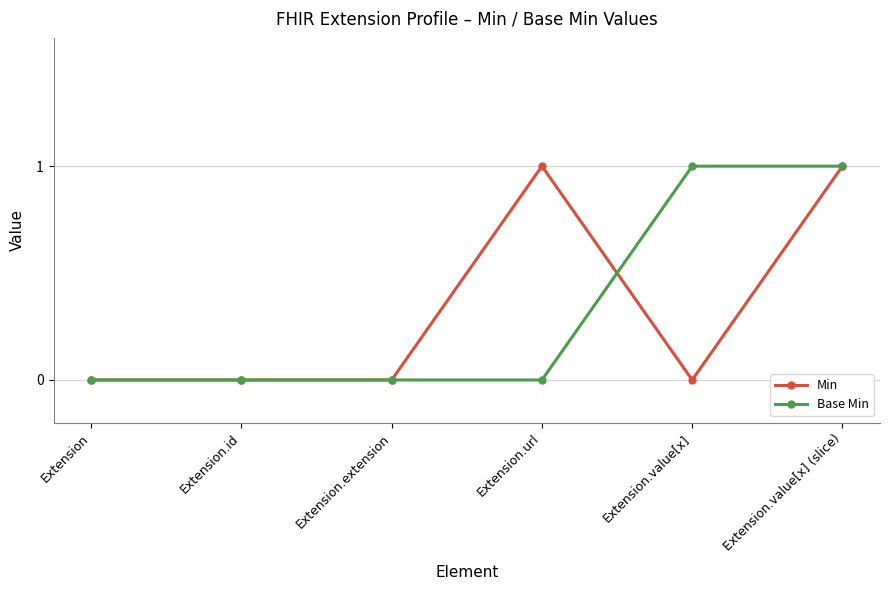

What are all the series names shown in the legend?

Min, Base Min